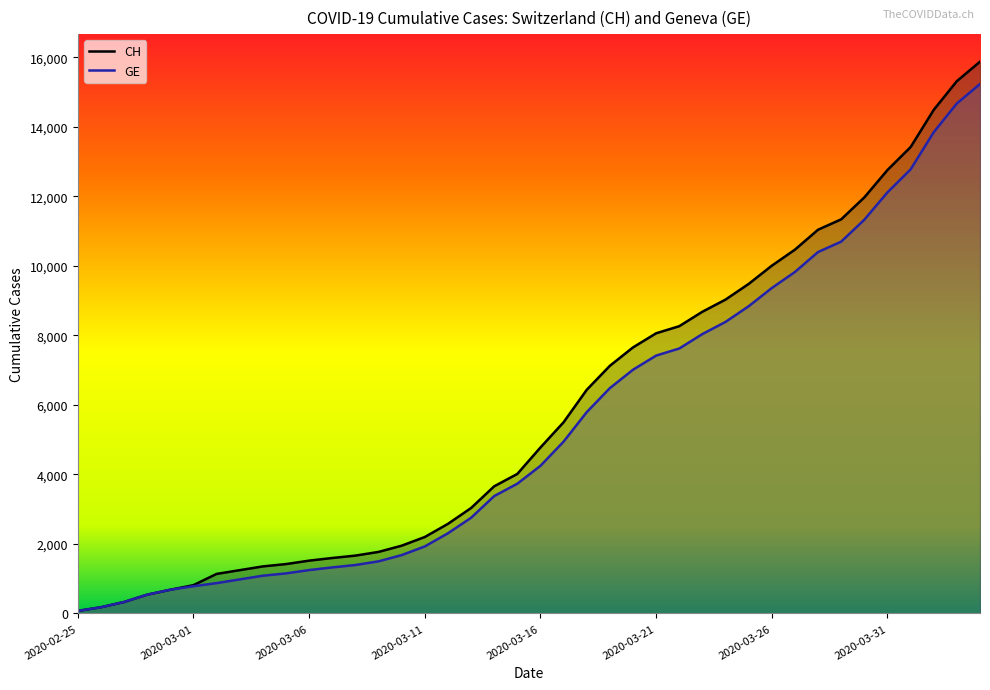

The GE series shows 565 at 2020-03-04. True or false?

False